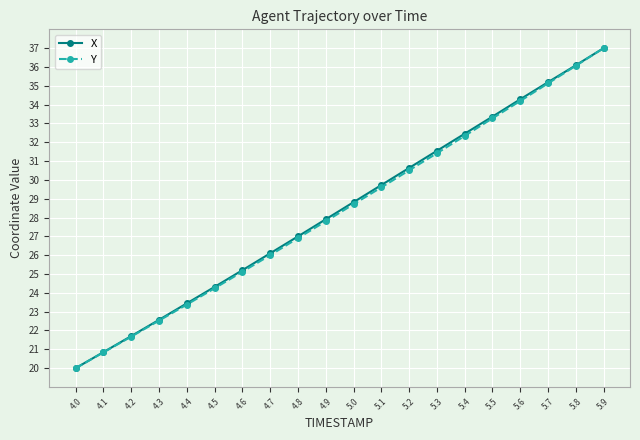

List the labels in order of Y value, smallest first.

4.0, 4.1, 4.2, 4.3, 4.4, 4.5, 4.6, 4.7, 4.8, 4.9, 5.0, 5.1, 5.2, 5.3, 5.4, 5.5, 5.6, 5.7, 5.8, 5.9